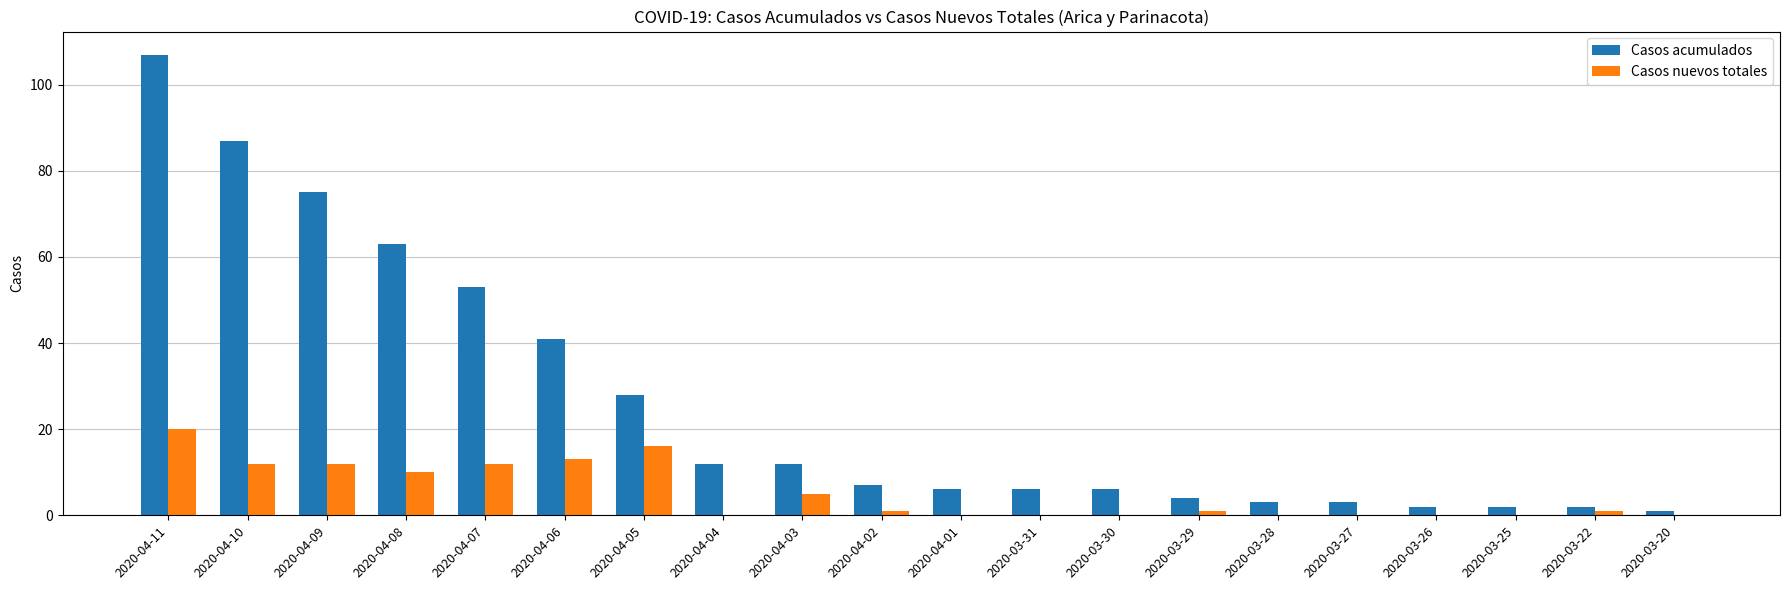

Read the Casos acumulados value at 2020-04-11, to the nearest 5.

105